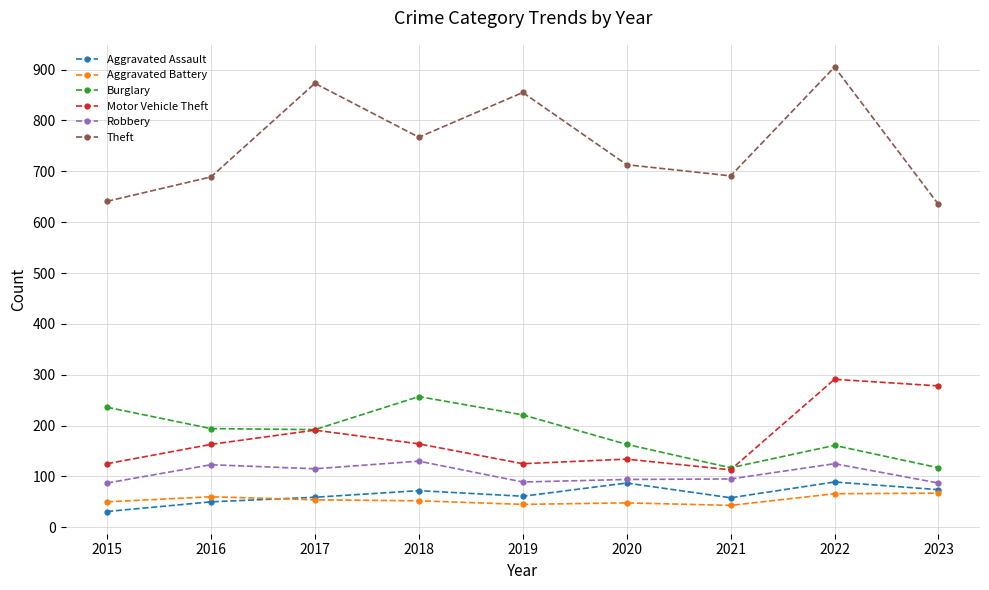

What is the difference between the highest and lowest values at 2015?

610